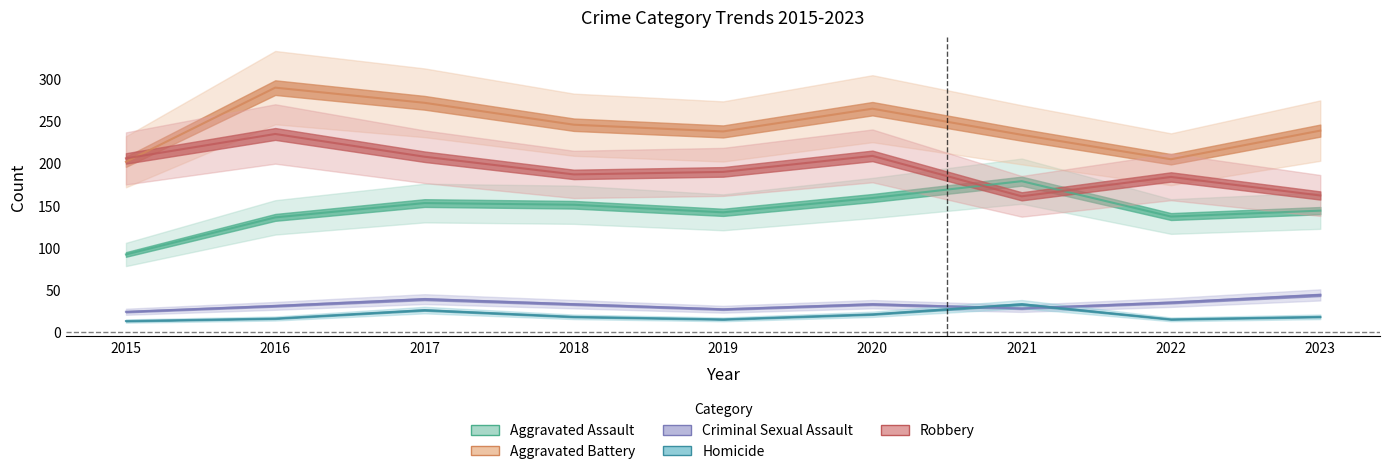

Where is Robbery nearest to the value 198?

2015